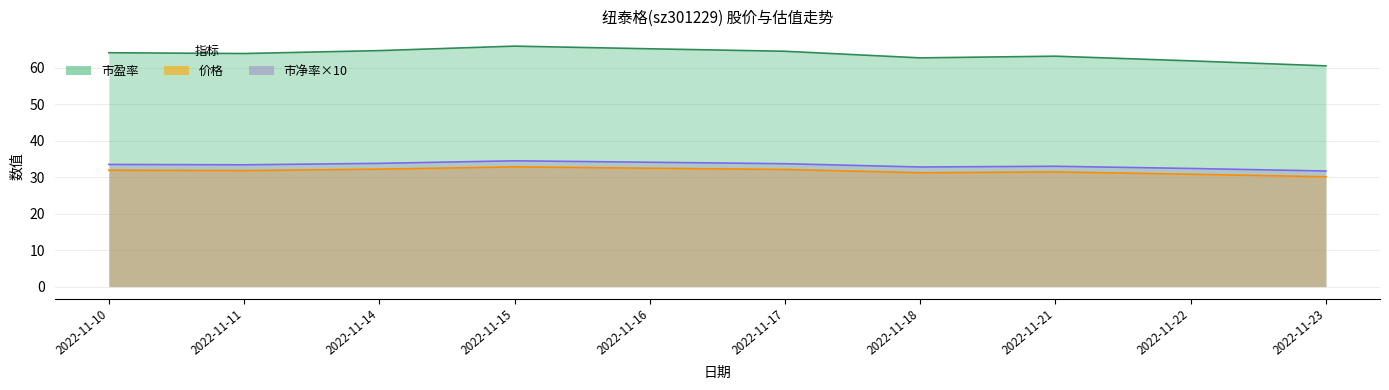

What is the smallest value displayed?

30.1